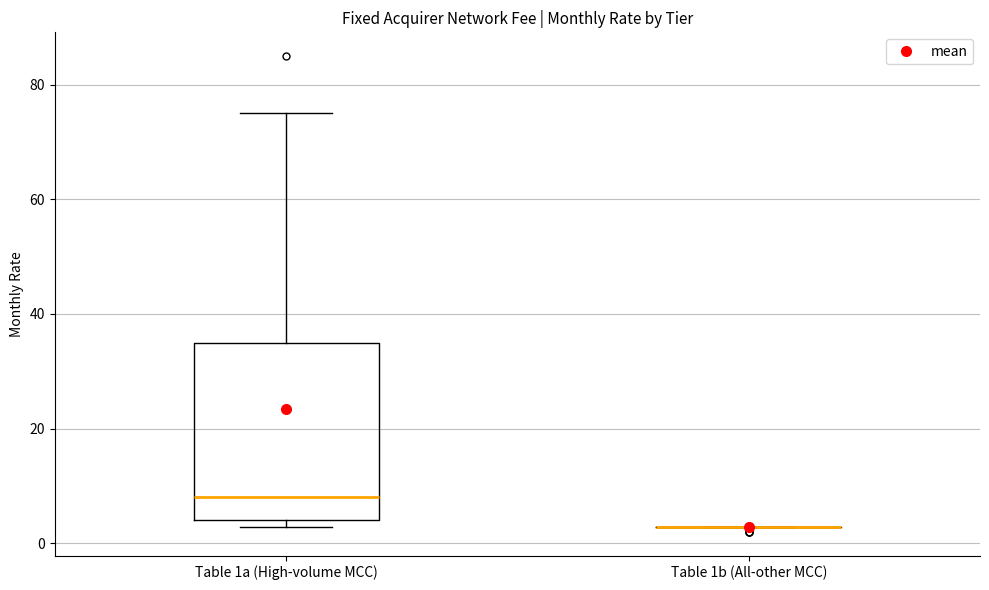

Reading left to right, transcribe this box plot: for each box, give where its median line is, the range the box spans, and where its two whiskers end, as read against the y-axis. The values are not printed on the chart, so give them approximately, as read against the axis.

Table 1a (High-volume MCC): median 8, box 4 to 36, whiskers 2 to 76
Table 1b (All-other MCC): box collapsed to a line at 2, whiskers 2 to 2